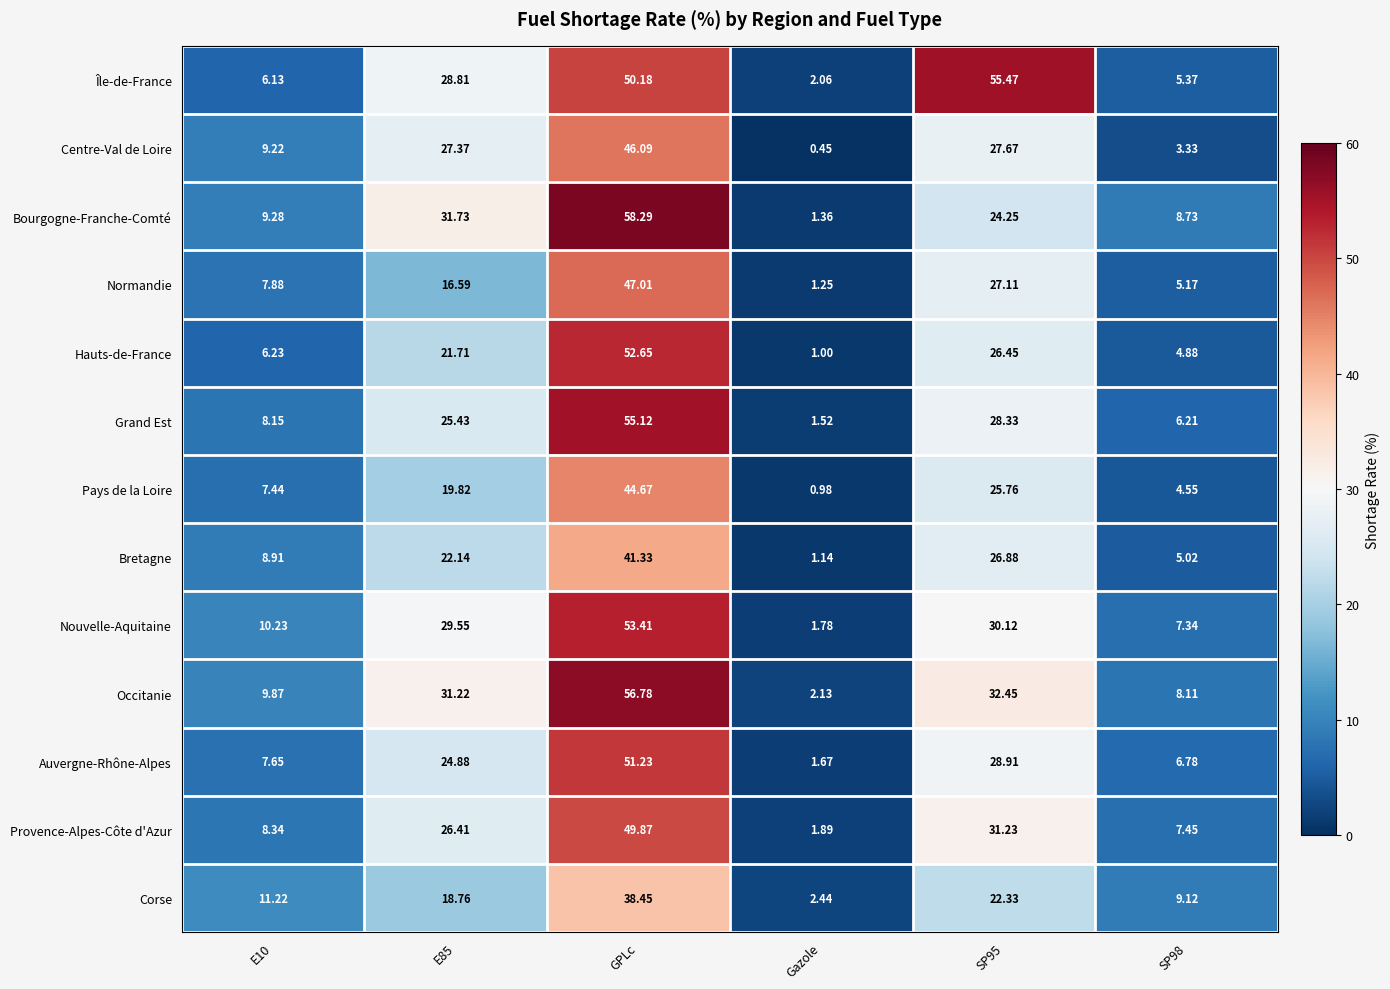

At which category does the chart reach its minimum across all series?

Gazole